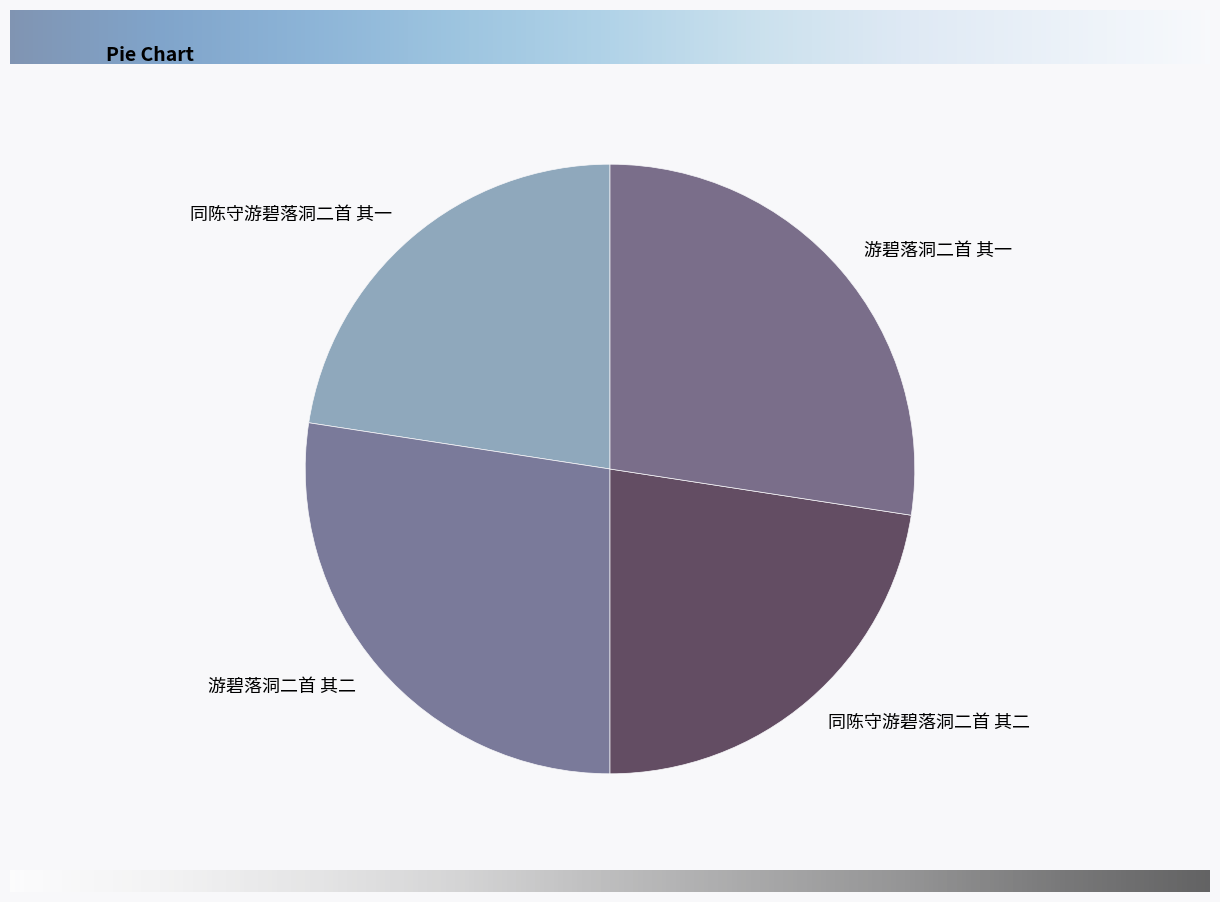

What is the ratio of the value at 游碧落洞二首 其一 to the value at 同陈守游碧落洞二首 其一?

1.2